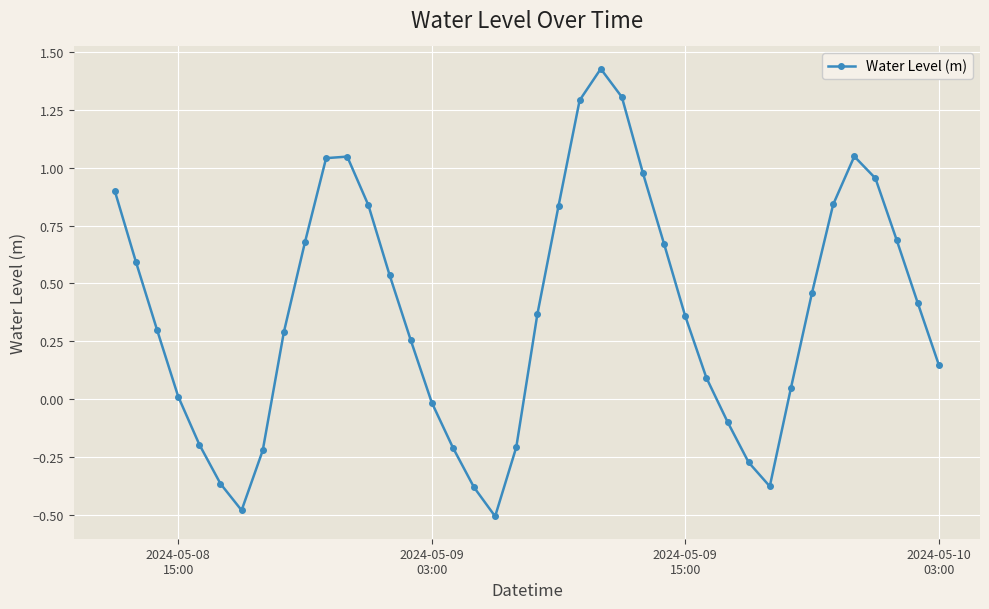

What is the smallest value displayed?

-0.5